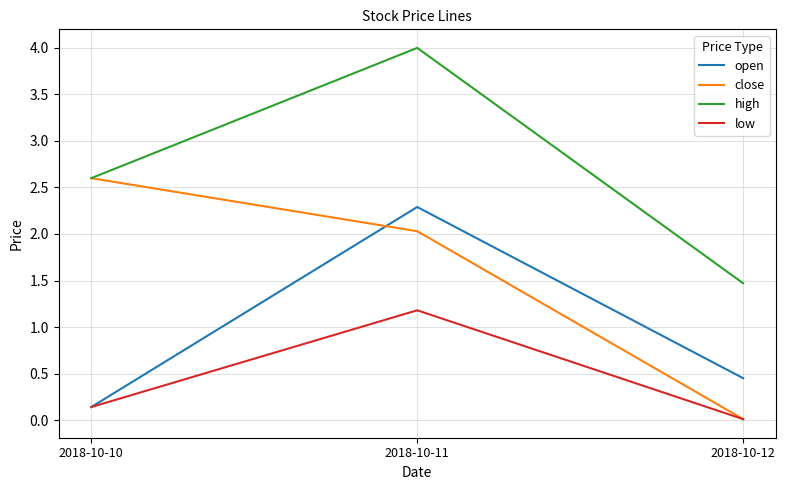

Is this an area chart (filled region under the line)?

No